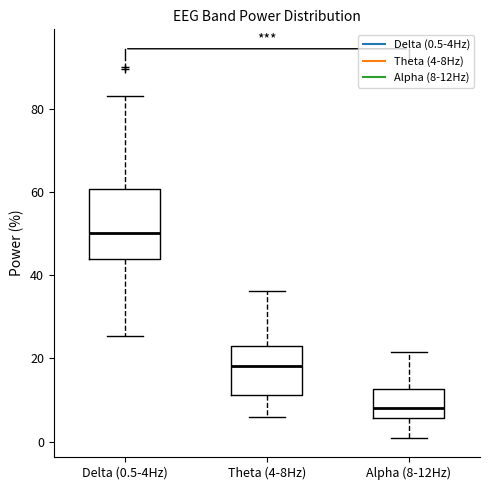

Reading left to right, read every box against the y-axis: the position of its median line, the range the box covers, and the ends of its whiskers. The values are not printed on the chart, so give them approximately, as read against the axis.

Delta (0.5-4Hz): median 50, box 44 to 60, whiskers 26 to 84
Theta (4-8Hz): median 18, box 12 to 24, whiskers 6 to 36
Alpha (8-12Hz): median 8, box 6 to 12, whiskers 0 to 22